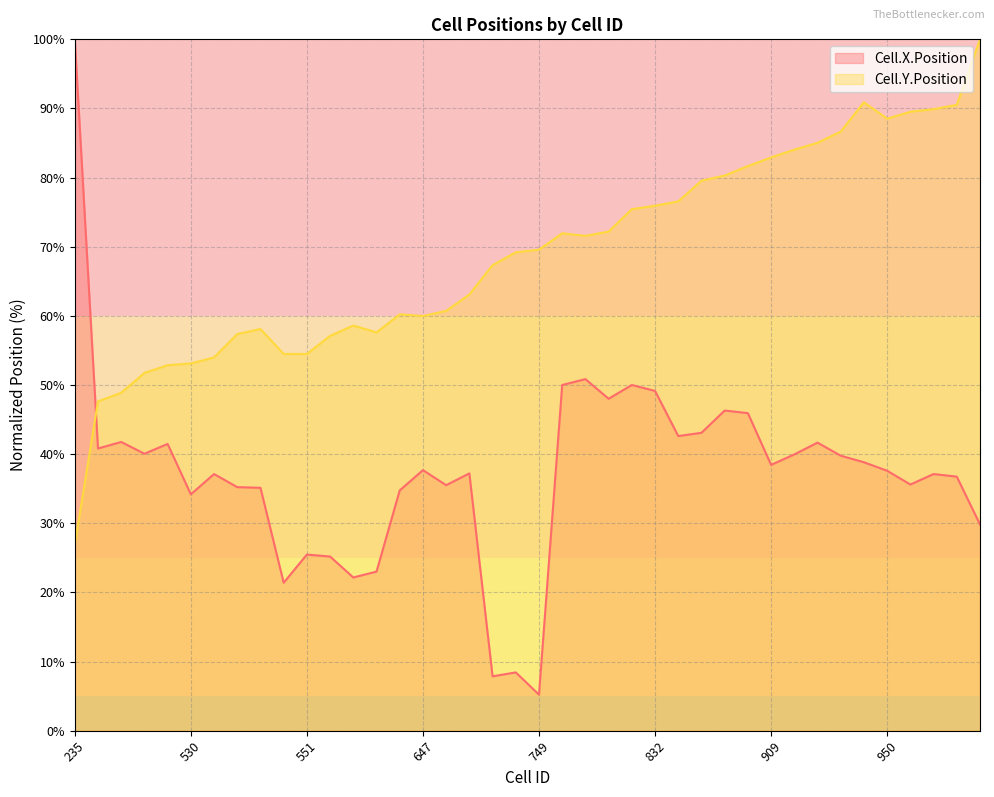

True or false: Cell.Y.Position and Cell.X.Position intersect in this chart.

True